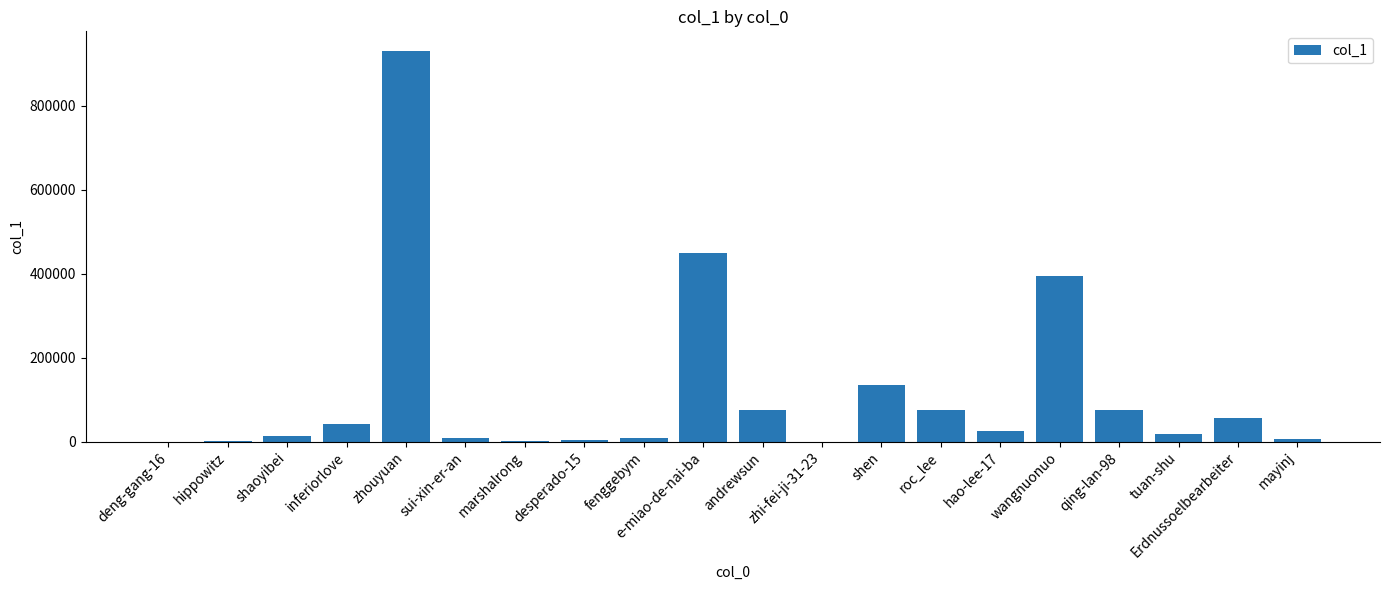

What is the change in value from hao-lee-17 to wangnuonuo?

+368525